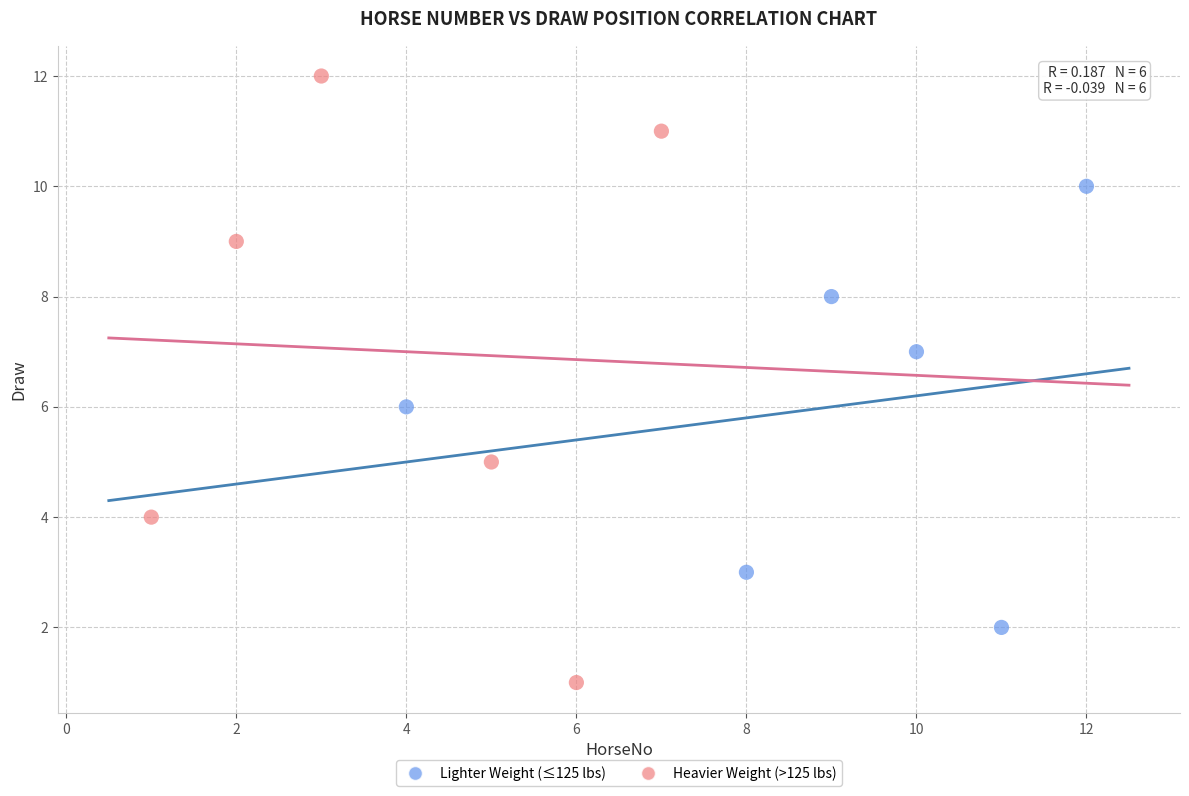

Which series reaches the maximum Y coordinate?

Heavier Weight (>125 lbs)